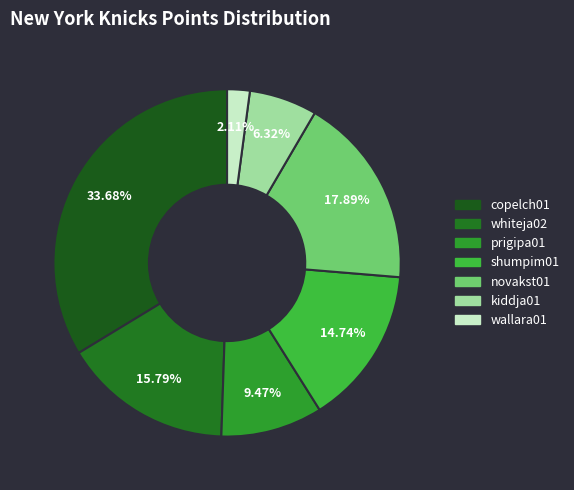

To the nearest percent, what is the difference between the kiddja01 and copelch01 slice percentages?

27%